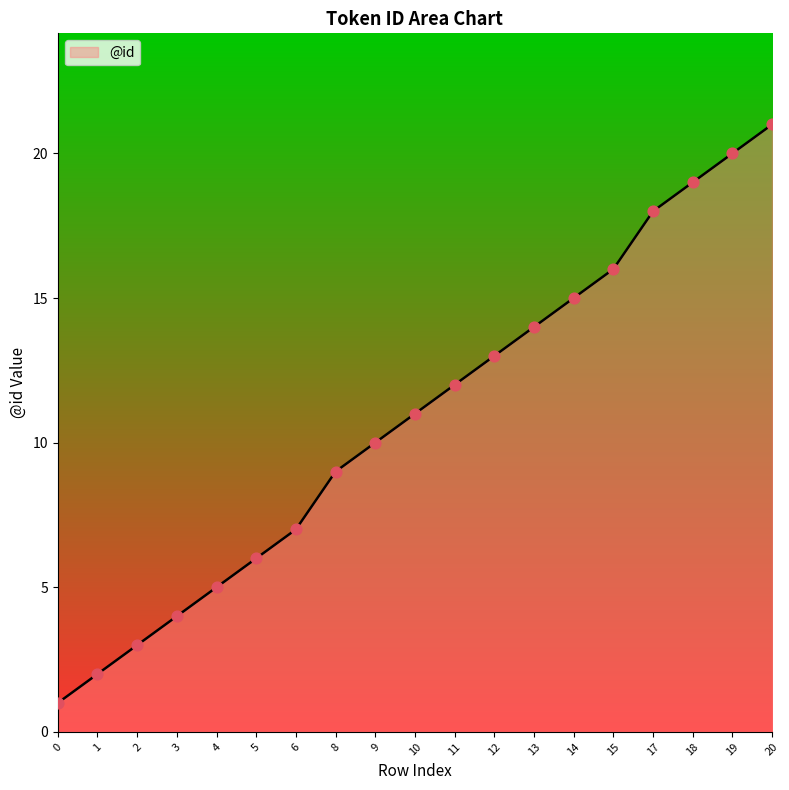

What is the change in value from 15 to 20?

+5